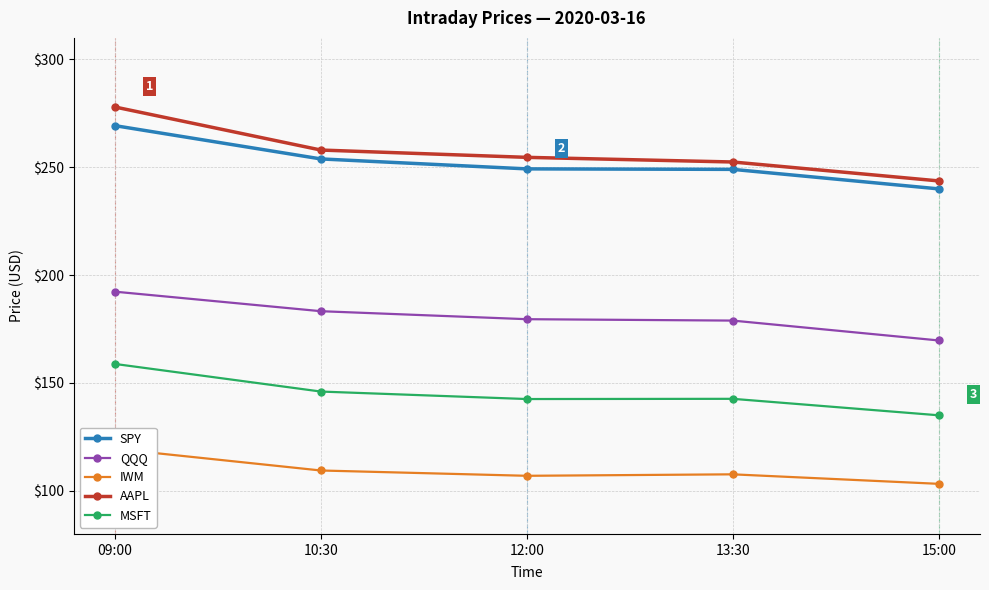

True or false: MSFT and QQQ intersect in this chart.

False